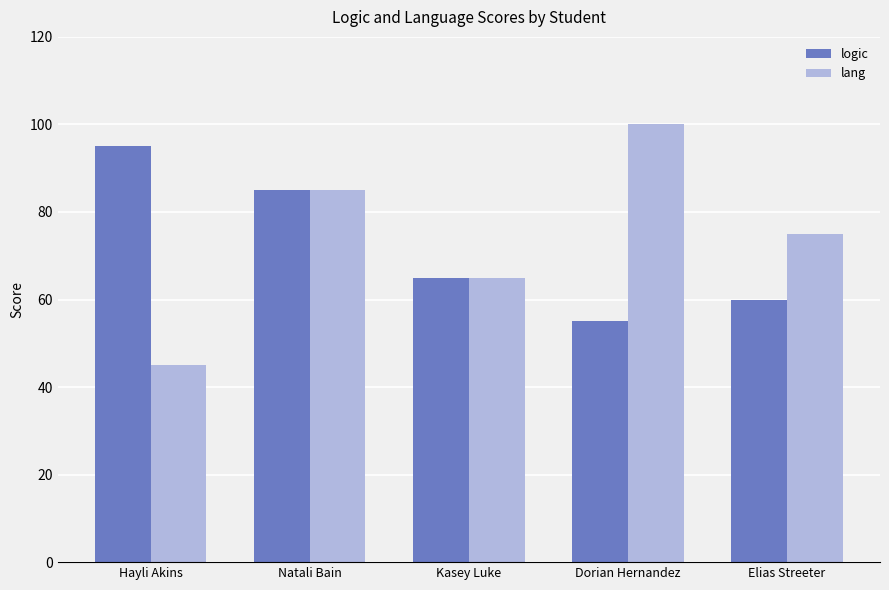

At which label does lang first exceed 75?

Natali Bain